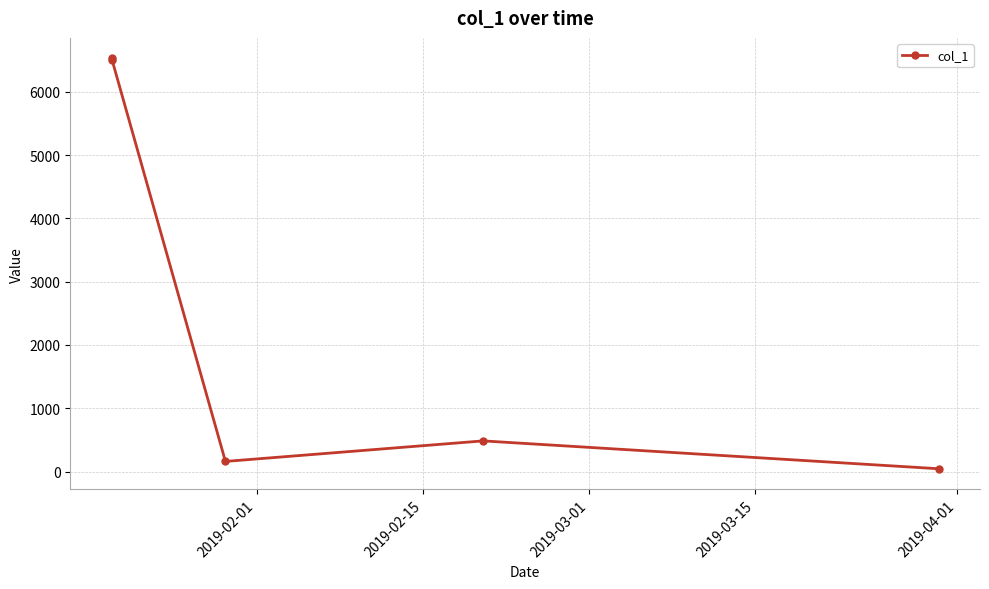

What is the average value?

2743.2